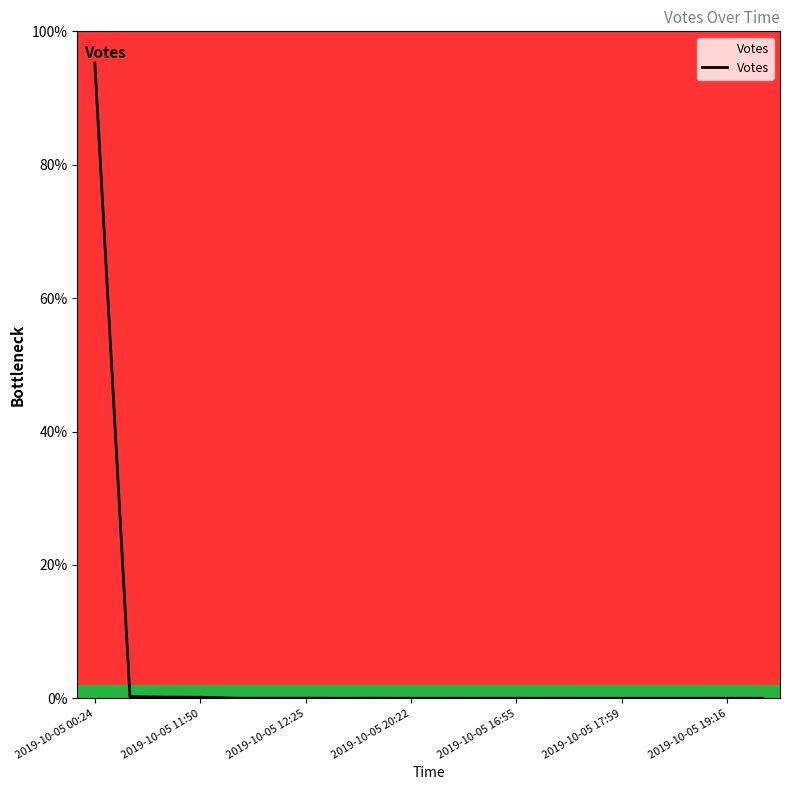

What is the difference between the second highest and second lowest values?

0.2